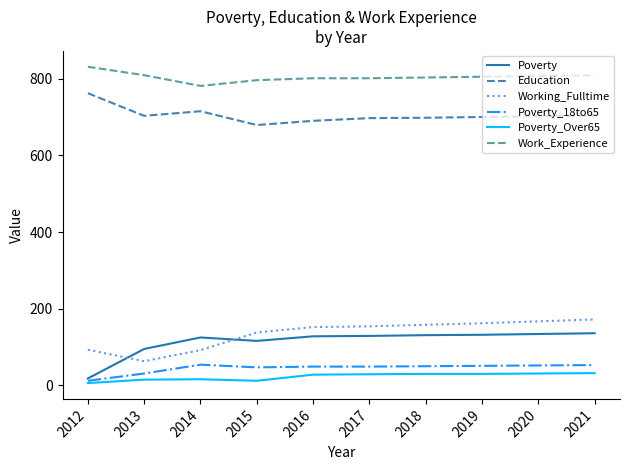

True or false: Education and Poverty intersect in this chart.

False